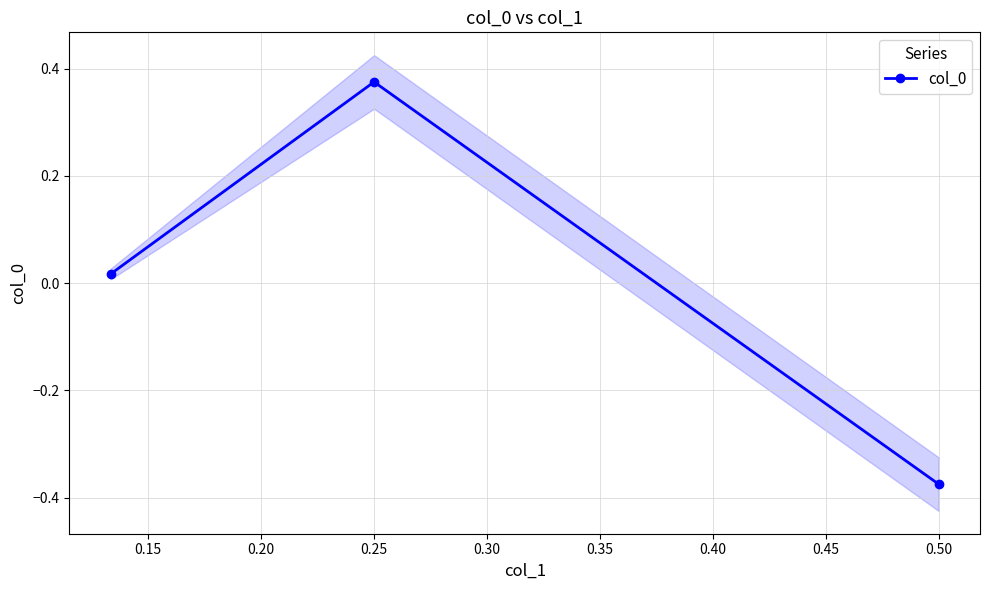

Which category has the lowest value in the col_0 series?

0.50